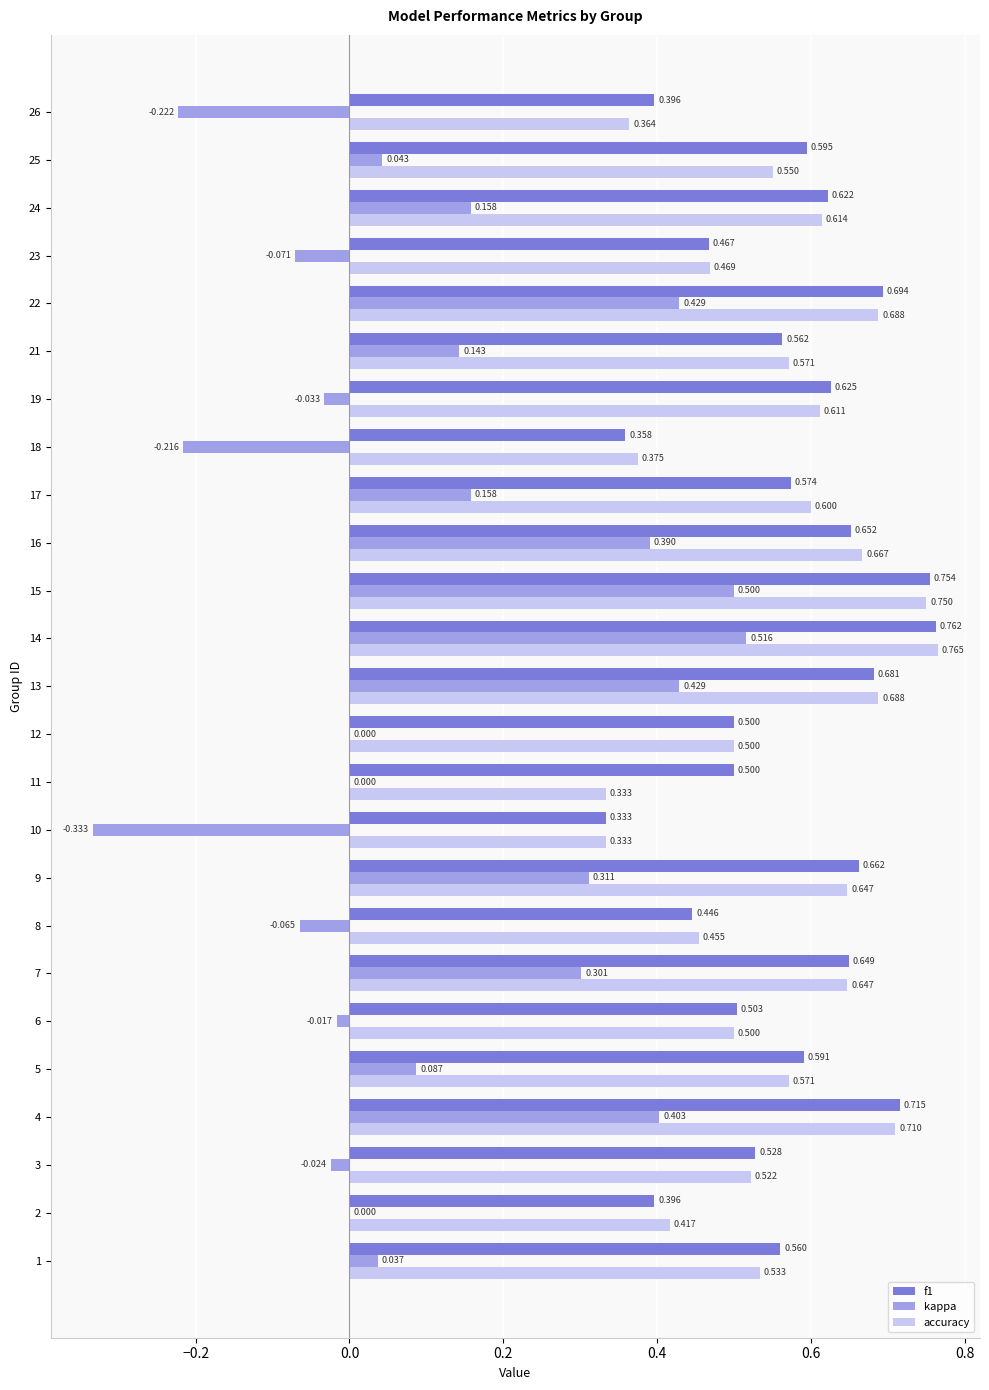

What is the spread (max minus min) of values at 8?

0.5